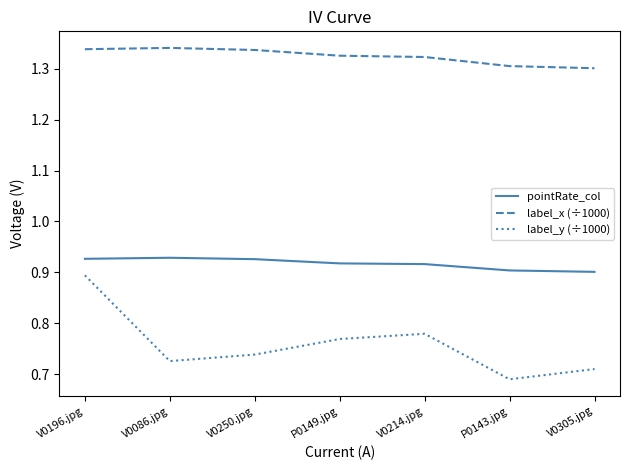

The value of pointRate_col at V0250.jpg is 0.9. True or false?

True